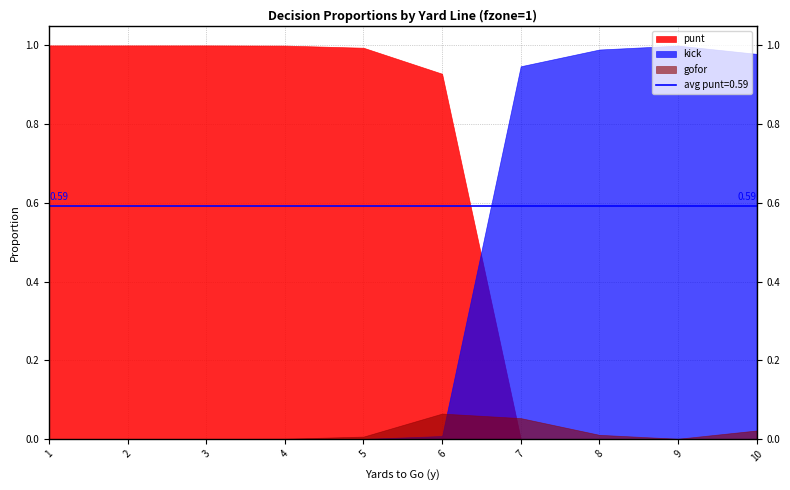

At 5, list the series in order from largest to smallest.

punt, gofor, kick